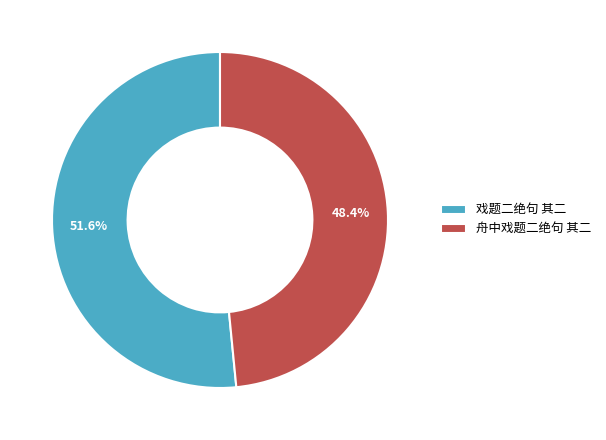

To the nearest percent, what is the difference between the largest and smallest slice percentages?

3%